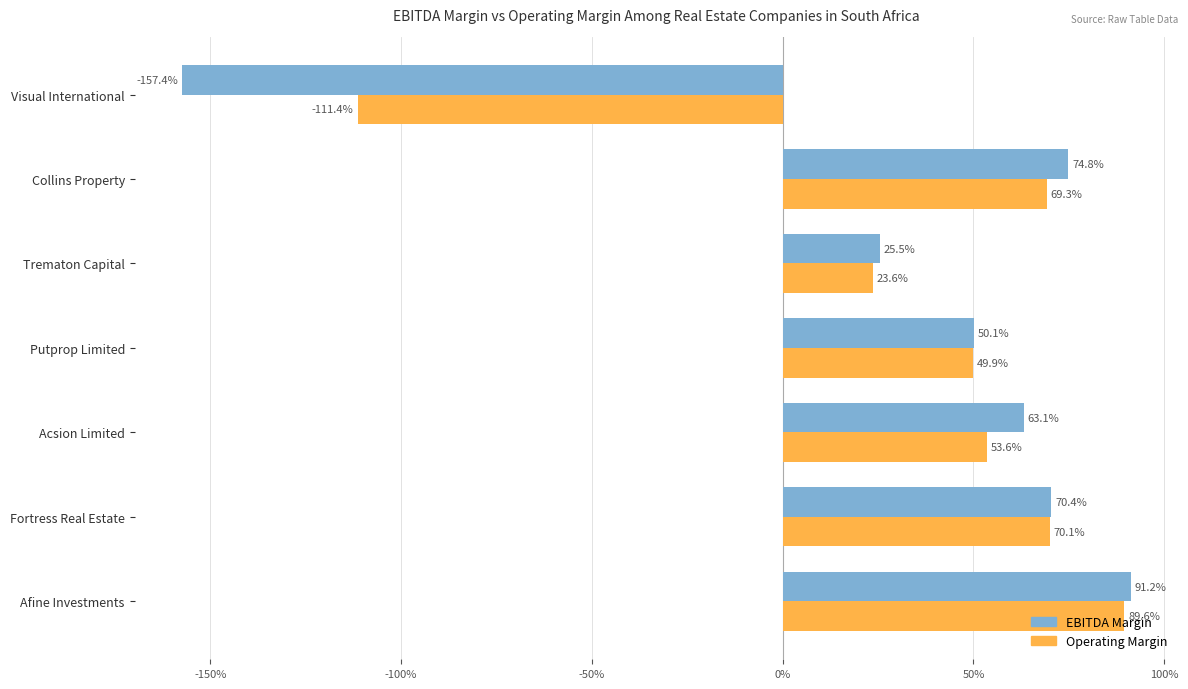

What is the label of the 5th bar from the right?

Acsion Limited